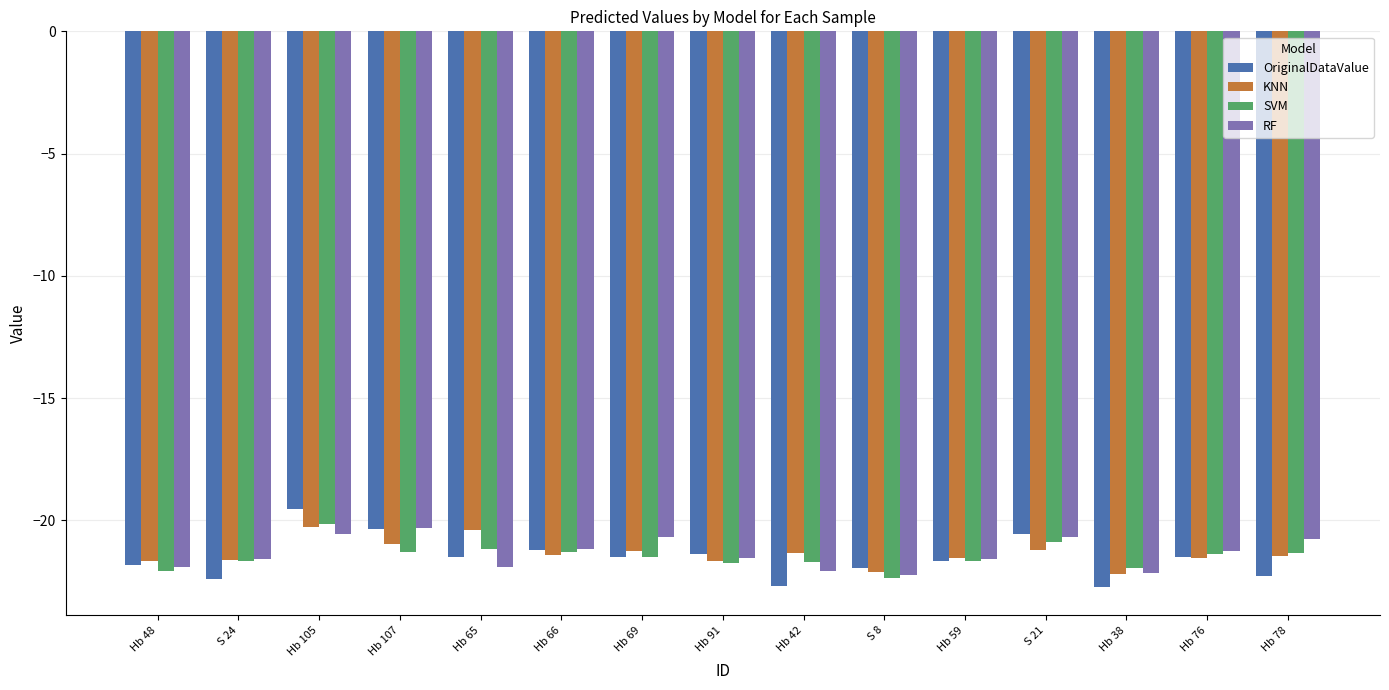

What is the spread (max minus min) of values at Hb 69?

0.8